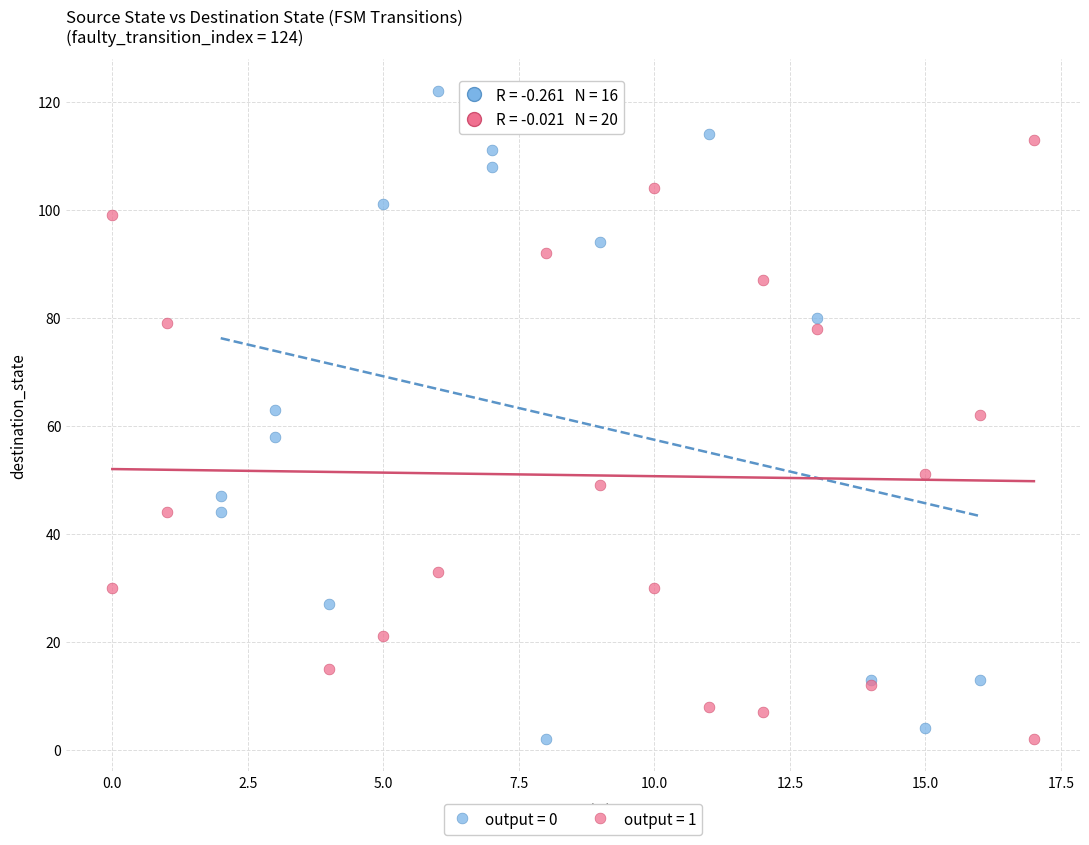

Which series has the largest Y range (max minus min)?

output = 0